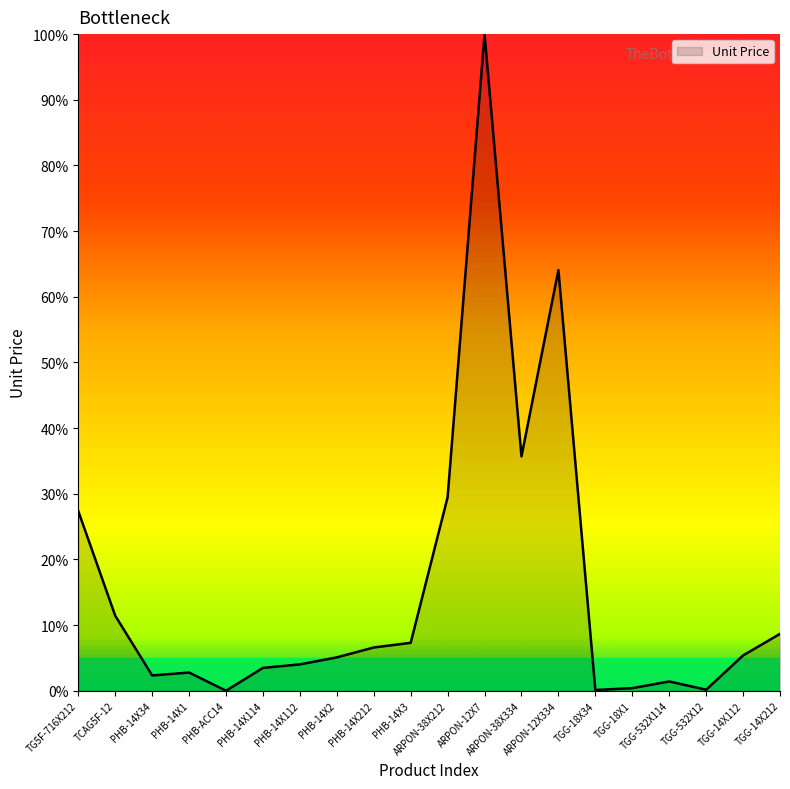

What is the greatest value displayed?

100.0